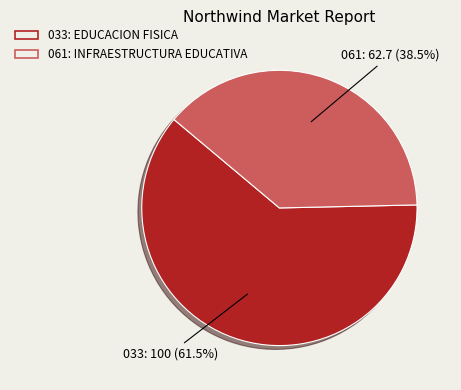

Is there a majority slice in this chart?

Yes